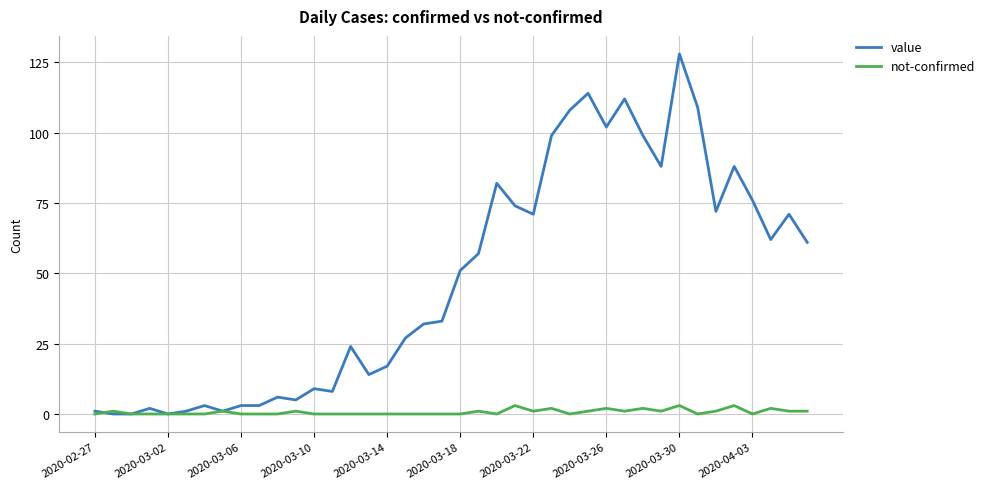

List the series in order of their peak value, highest first.

value, not-confirmed